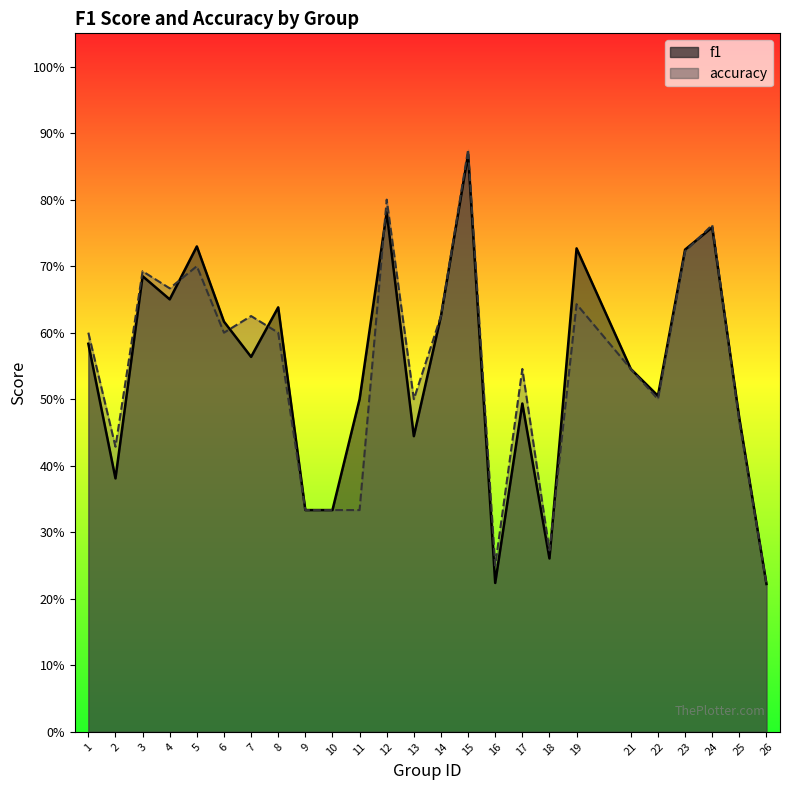

List the series in order of their peak value, lowest first.

f1, accuracy